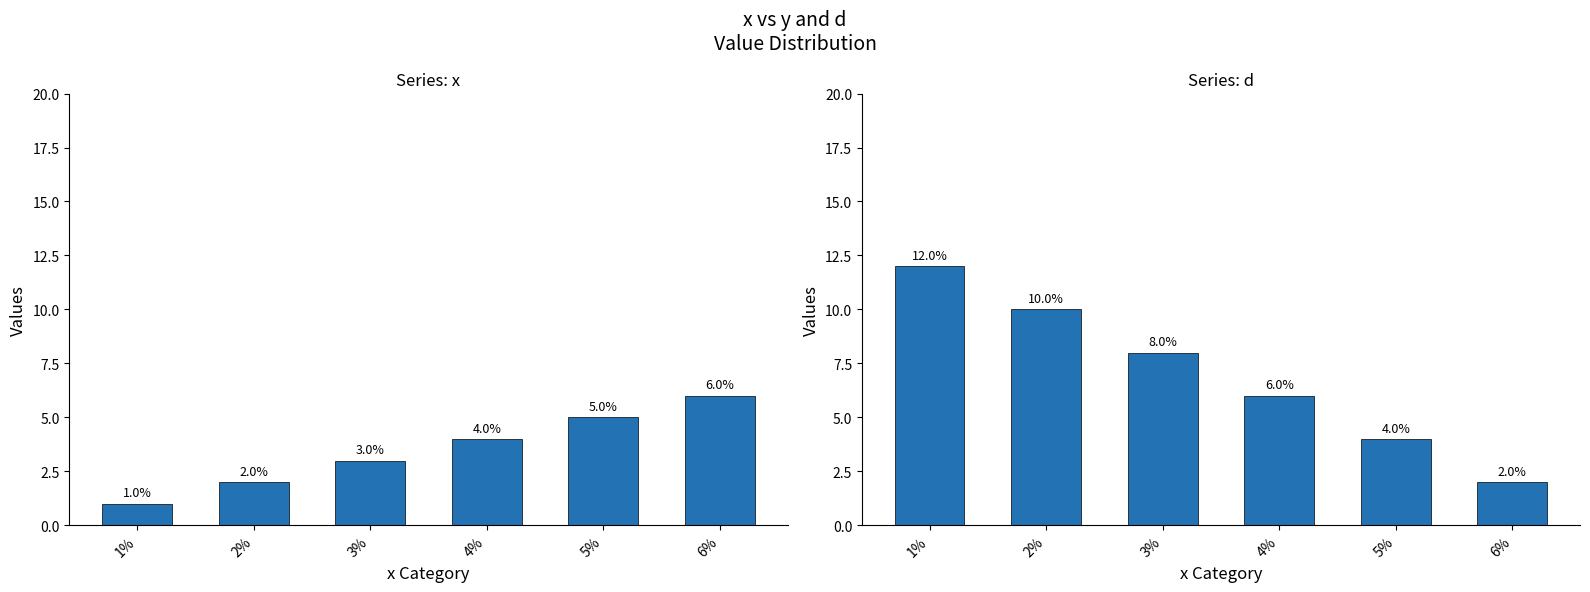

Is it true that x equals 9 at 5%?

False